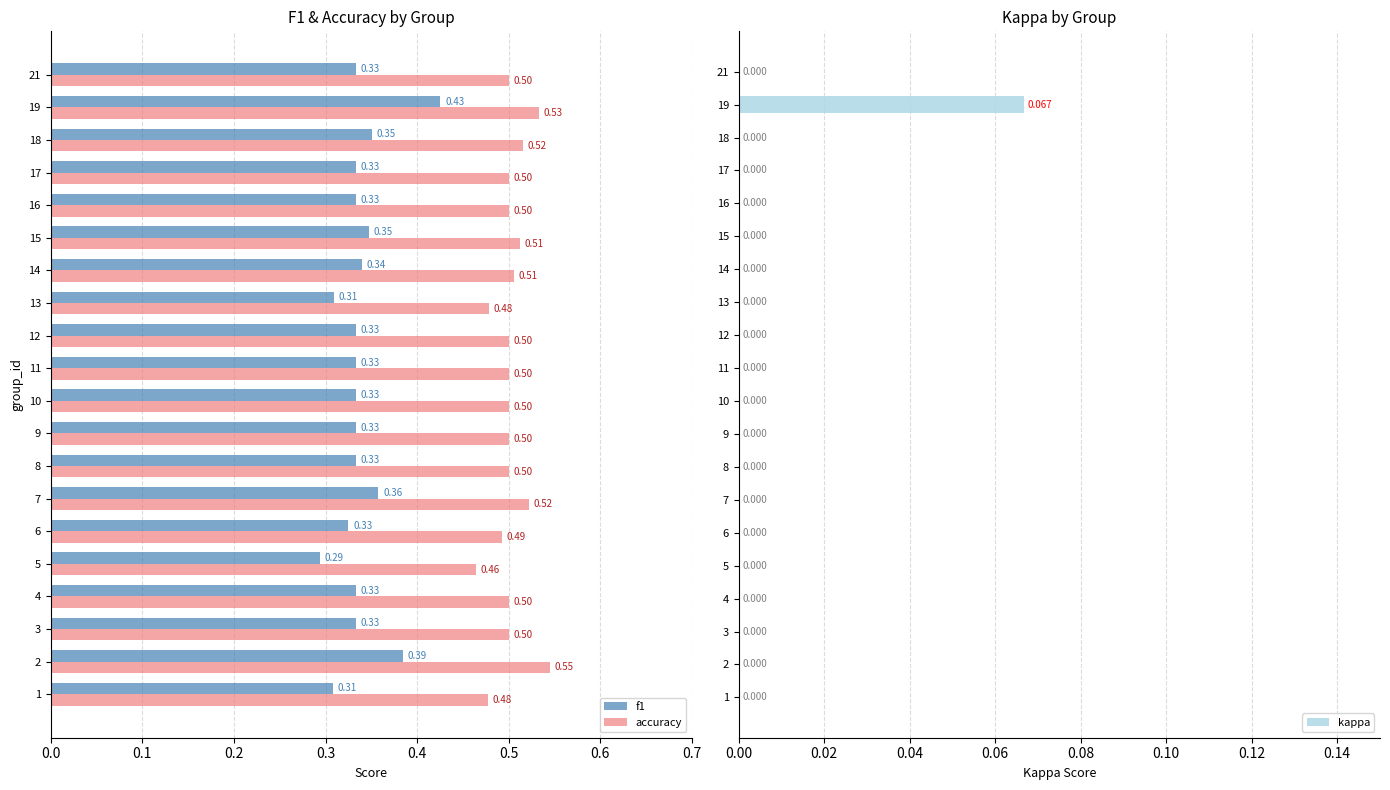

How many bars are there in total?

60